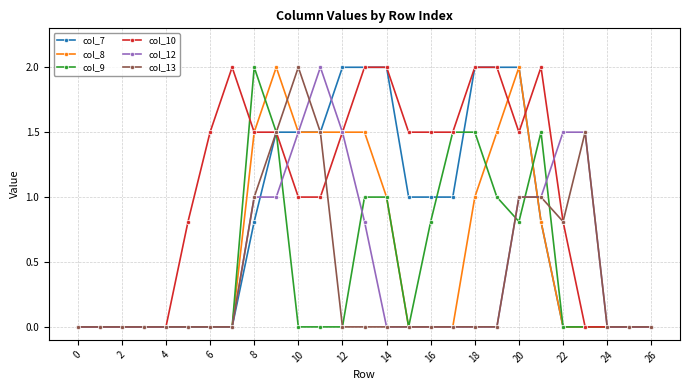

True or false: col_8 has more than 0 points higher than both neighbors.

True